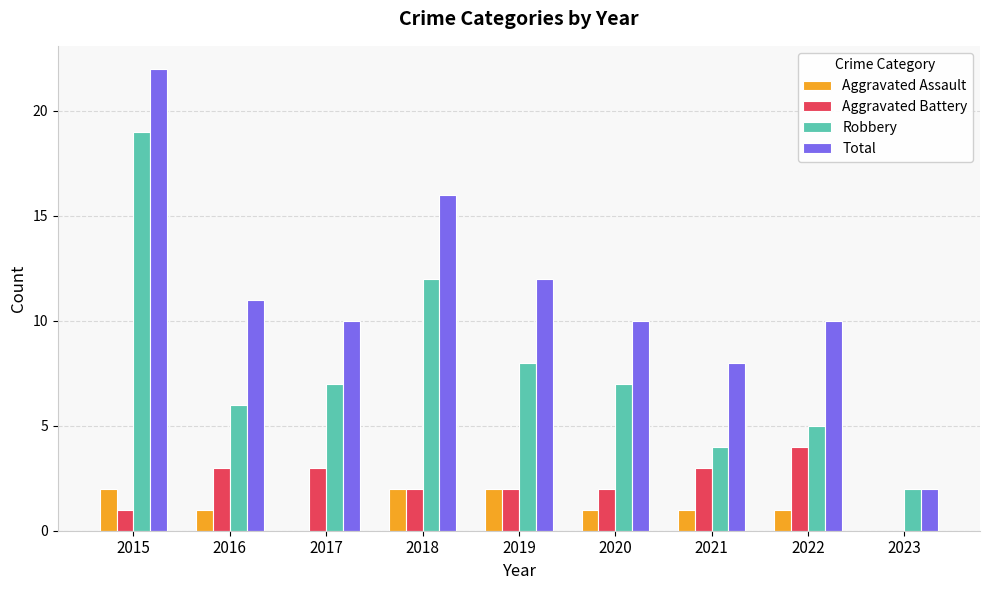

At which category does the chart reach its peak across all series?

2015